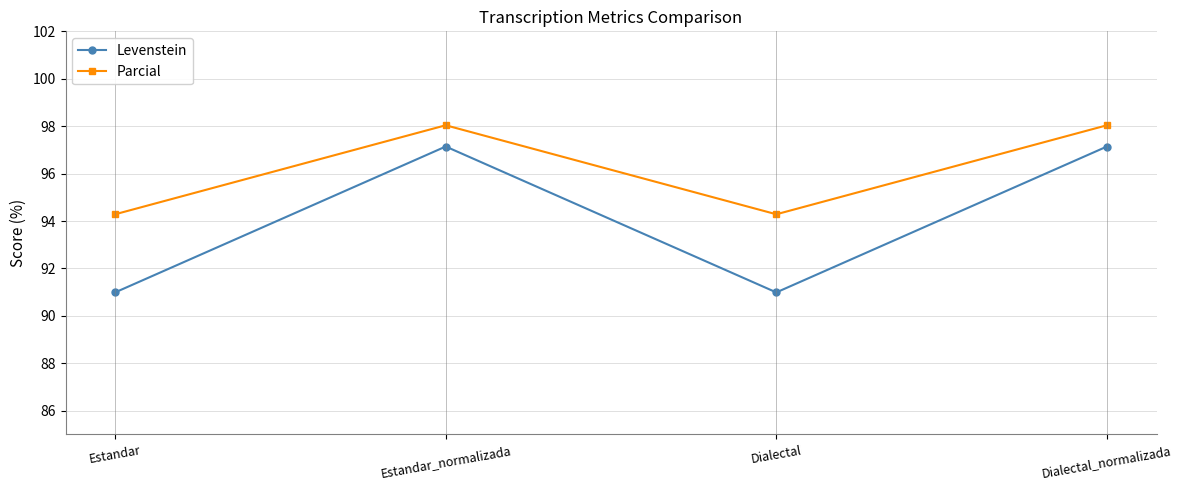

Between Estandar and Estandar_normalizada, which series saw the biggest shift?

Levenstein